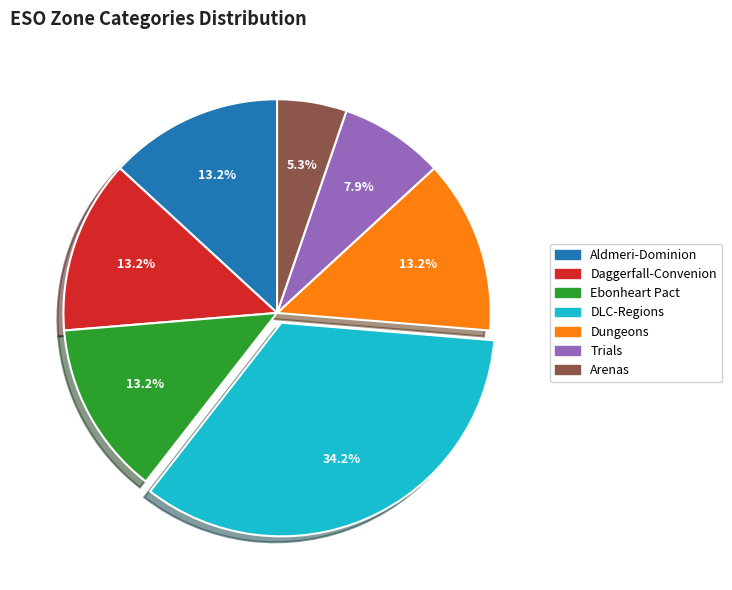

Does Daggerfall-Convenion represent more than half of the total?

No